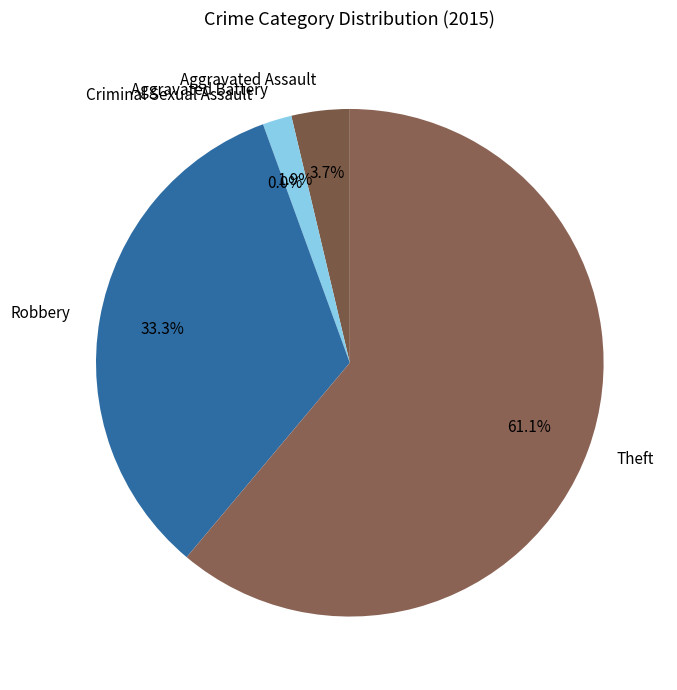

To the nearest percent, what portion does Theft represent?

61%